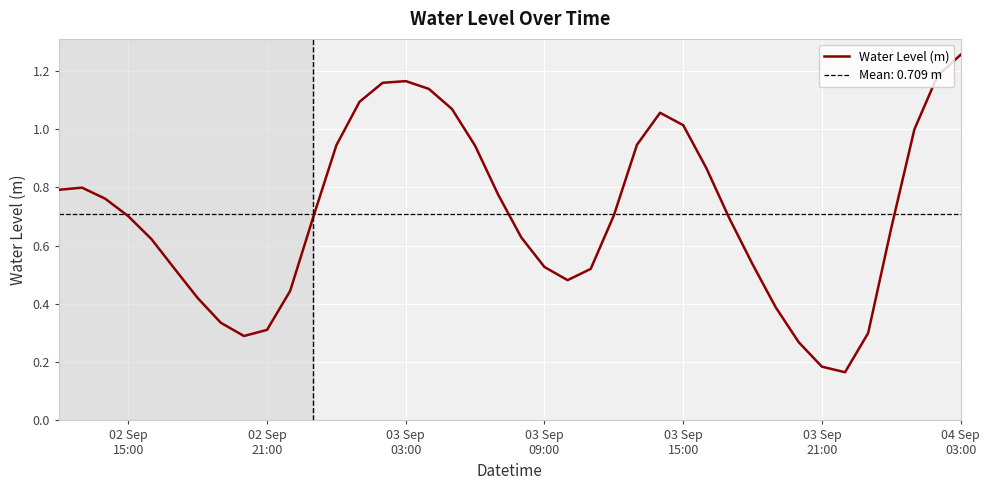

Reading right to left, transcribe all the data shown in this chart.

1.3	1.2	1.0	0.7	0.3	0.2	0.2	0.3	0.4	0.5	0.7	0.9	1.0	1.1	0.9	0.7	0.5	0.5	0.5	0.6	0.8	0.9	1.1	1.1	1.2	1.2	1.1	0.9	0.7	0.4	0.3	0.3	0.3	0.4	0.5	0.6	0.7	0.8	0.8	0.8